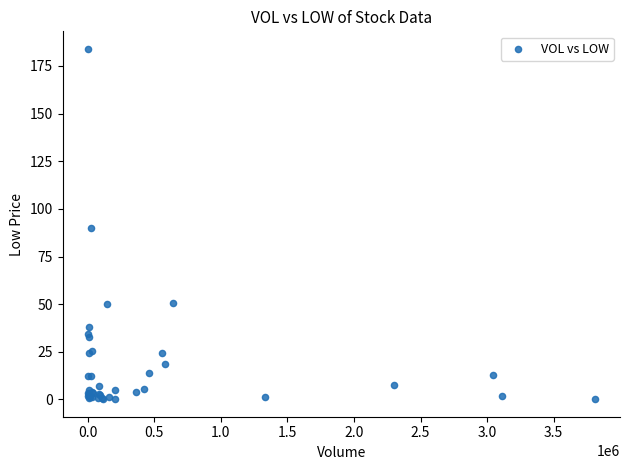

What Y value in the scatter plot is closest to 92?

89.8